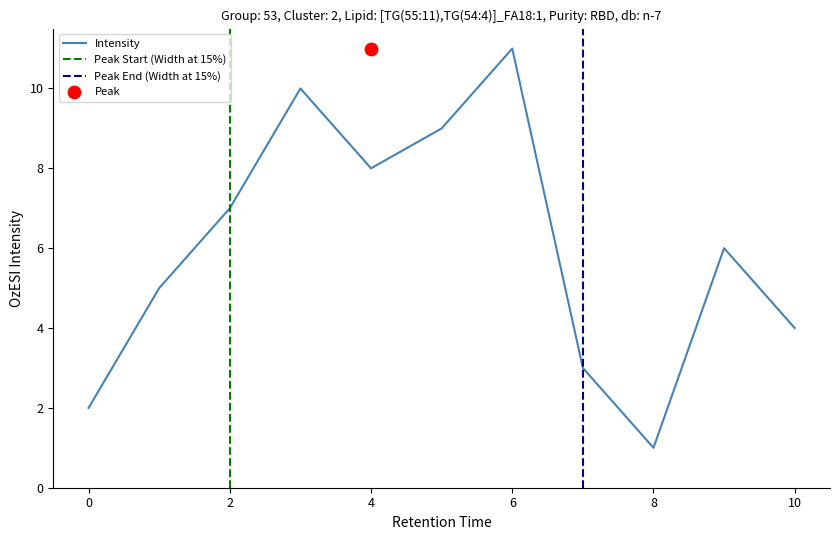

Approximately how many times larger is the value at 4 compared to 2?

1.1